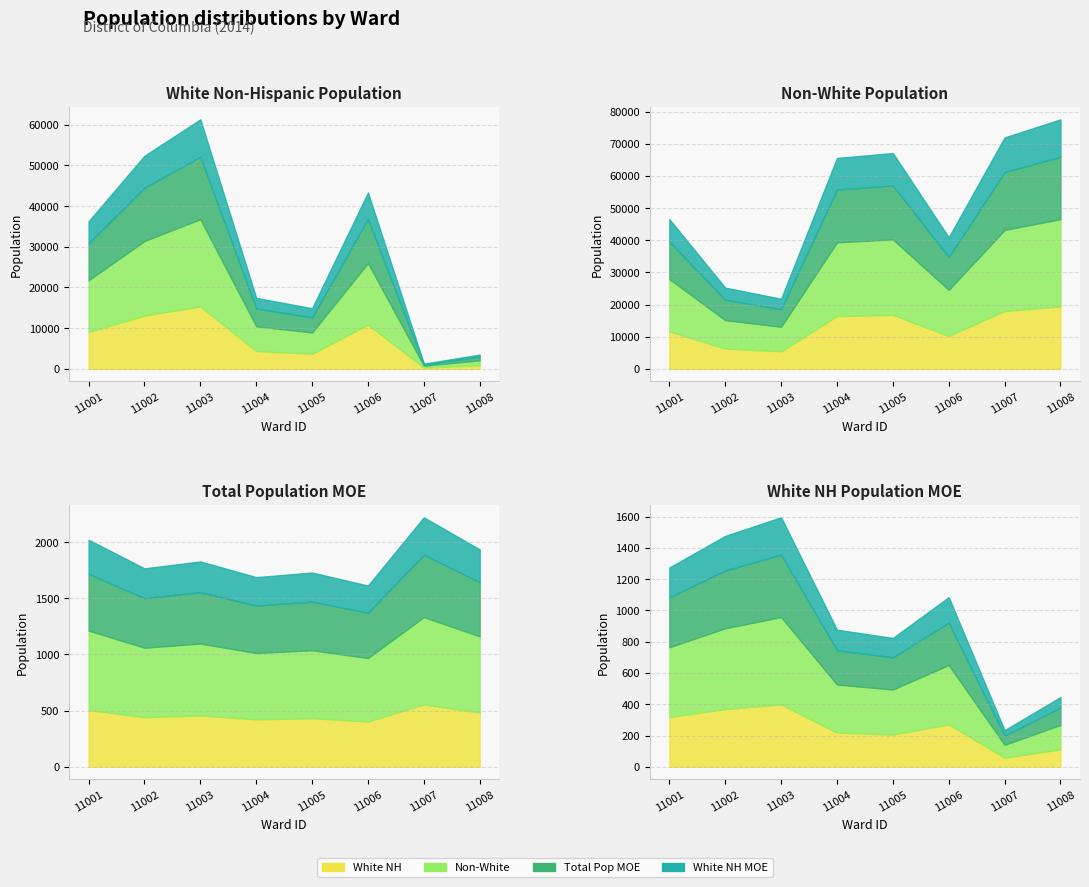

Reading left to right, transcribe all the data shown in this chart.

White_NH: Ward 1=36292	Ward 2=52383	Ward 3=61334	Ward 4=17453	Ward 5=14897	Ward 6=43355	Ward 7=1273	Ward 8=3502
Not_White: Ward 1=46567	Ward 2=25262	Ward 3=21818	Ward 4=65613	Ward 5=67152	Ward 6=40935	Ward 7=72017	Ward 8=77631
Total_Pop_MOE: Ward 1=2022	Ward 2=1767	Ward 3=1829	Ward 4=1689	Ward 5=1730	Ward 6=1614	Ward 7=2222	Ward 8=1936
White_NH_MOE: Ward 1=1275	Ward 2=1477	Ward 3=1596	Ward 4=877	Ward 5=824	Ward 6=1085	Ward 7=234	Ward 8=446